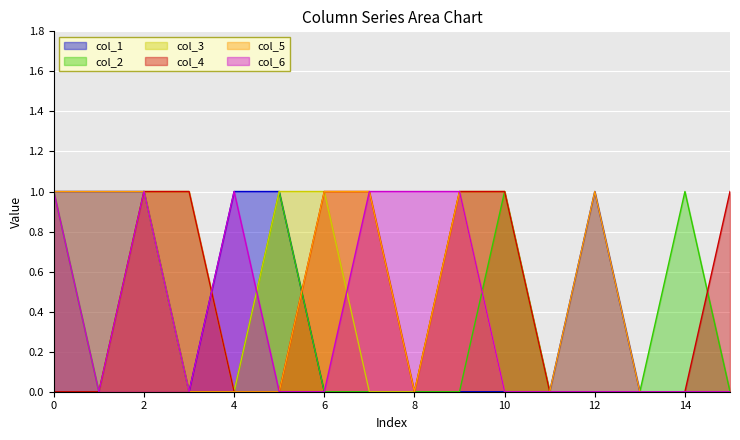

True or false: col_5 and col_4 intersect in this chart.

False